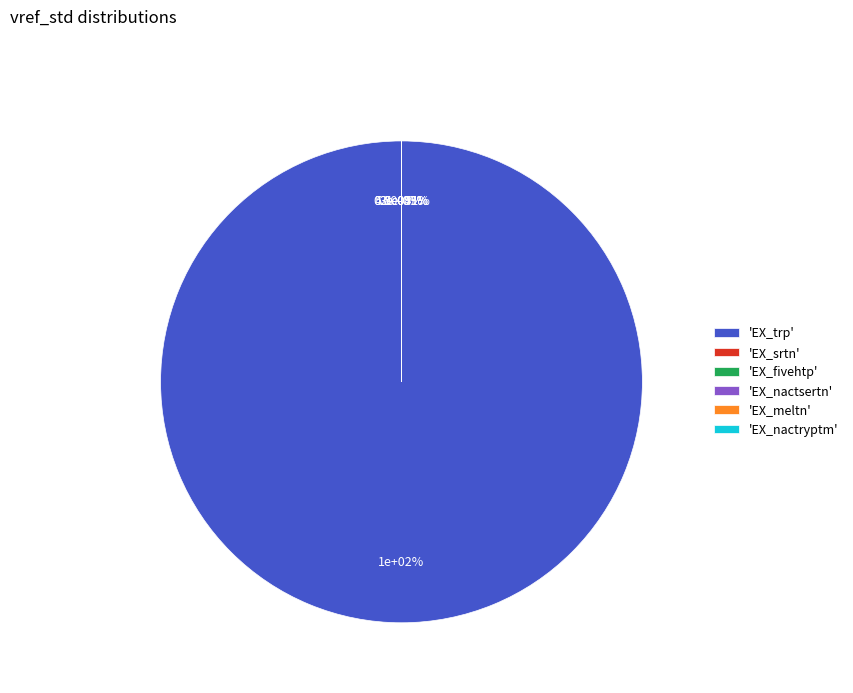

What is the smallest slice in the pie chart?

EX_fivehtp